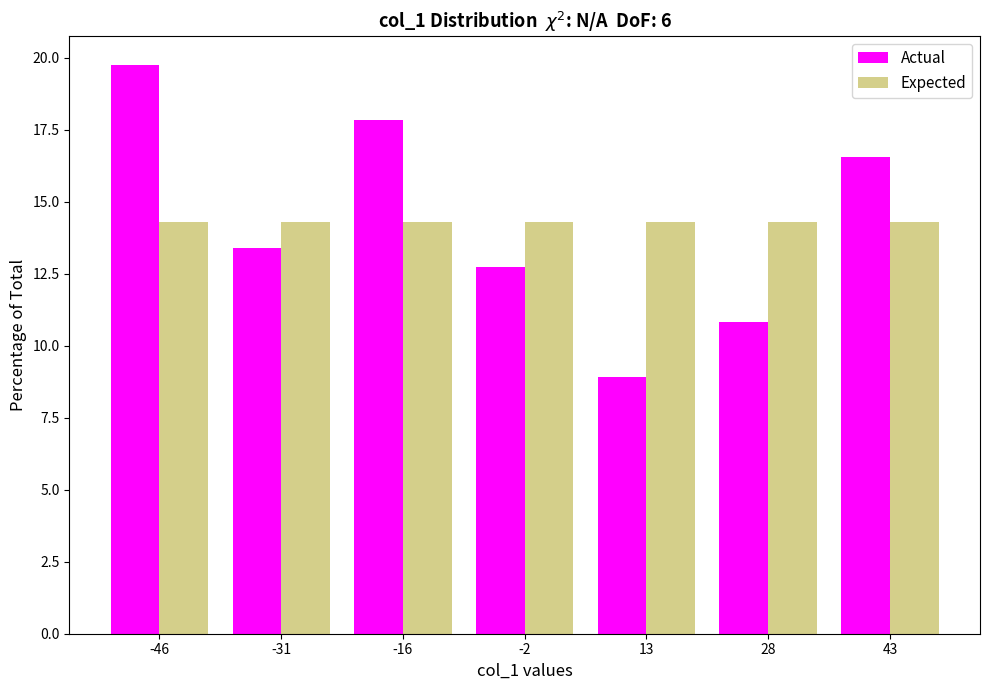

What is the height of the Expected bar covering -24 to -8 on the x-axis? Neither the bar edges nor the heights are printed on the chart, so give them approximately, as read against the axes.

14.5